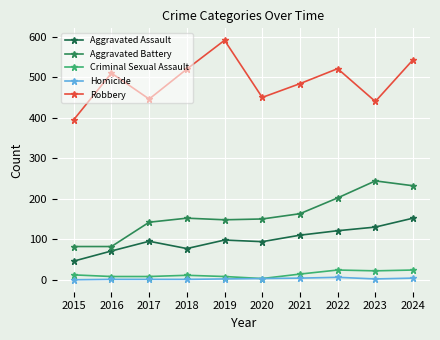

The Aggravated Battery series shows 198 at 2020. True or false?

False